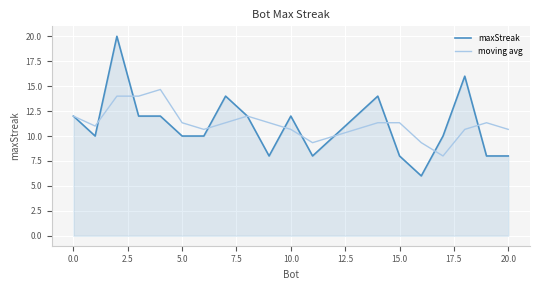

Rank the series by their maximum value, from lowest to highest.

moving avg, maxStreak